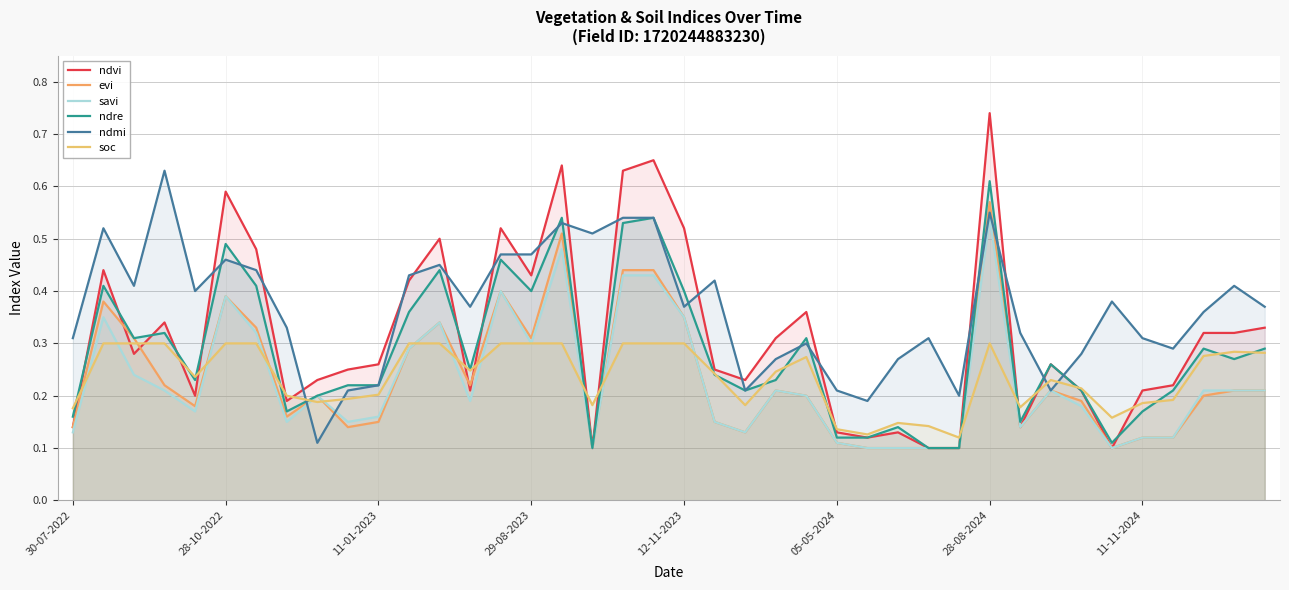

The value of savi at 30-07-2022 is 0.1. True or false?

False